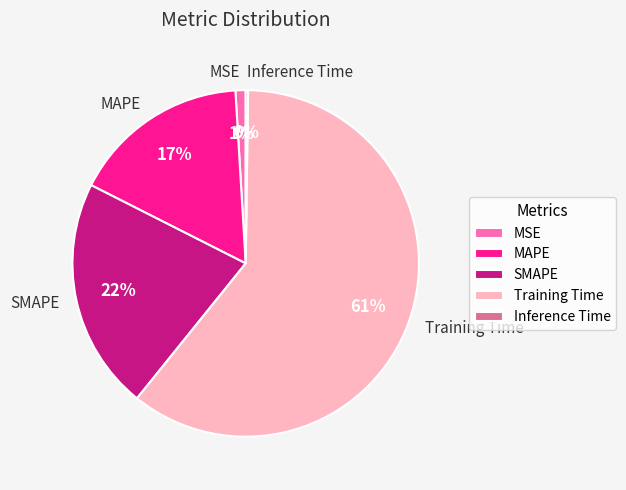

To the nearest percent, what is the average slice percentage?

20%